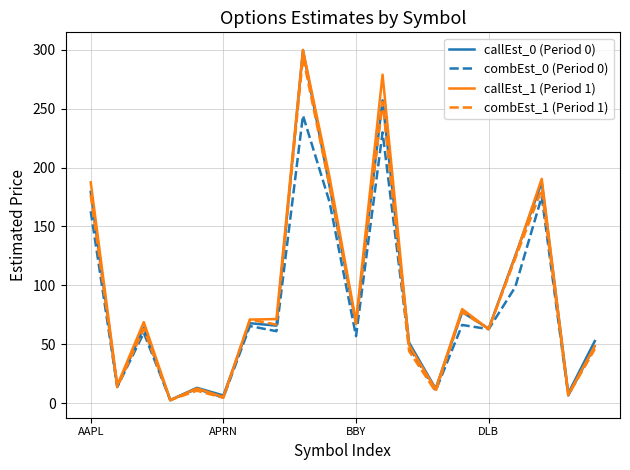

What is the highest value of the combEst_1 (Period 1) series?

293.9